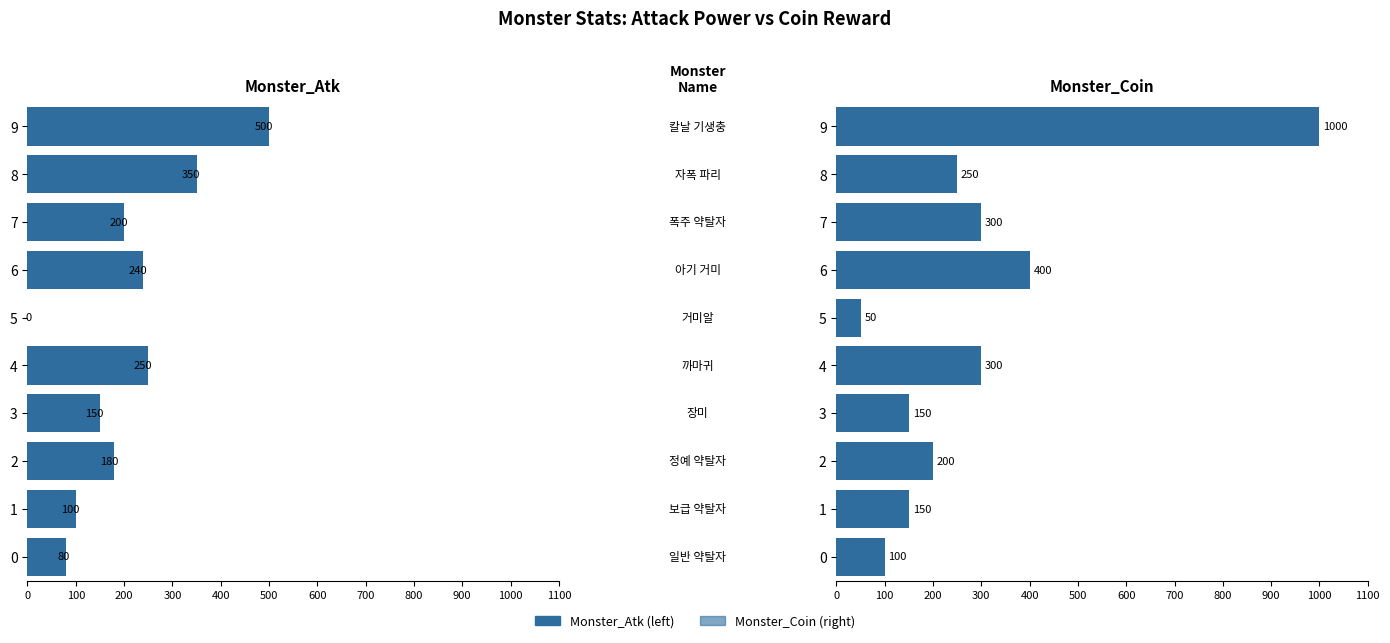

Which series has the widest spread of values?

Monster_Coin